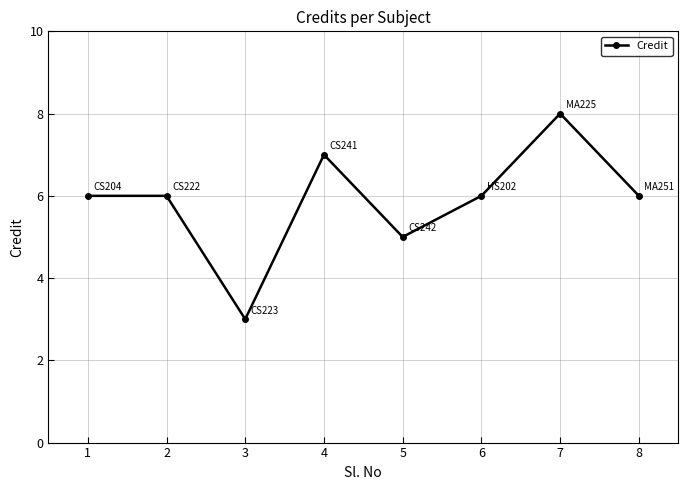

What is the difference between the maximum and minimum values?

5